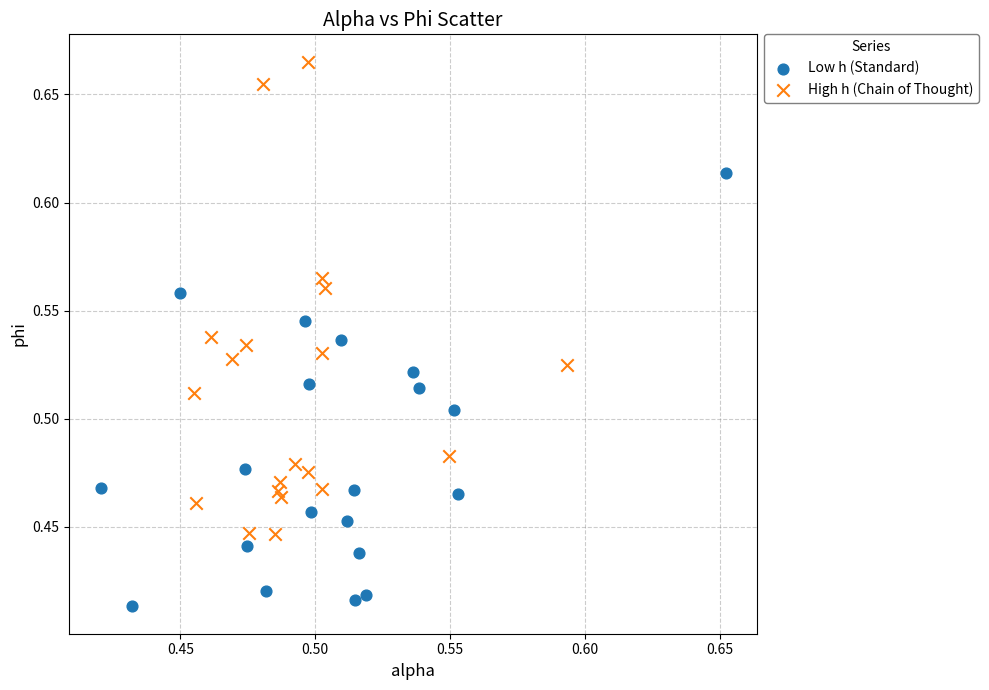

Which series reaches the minimum Y coordinate?

Low h (Standard)